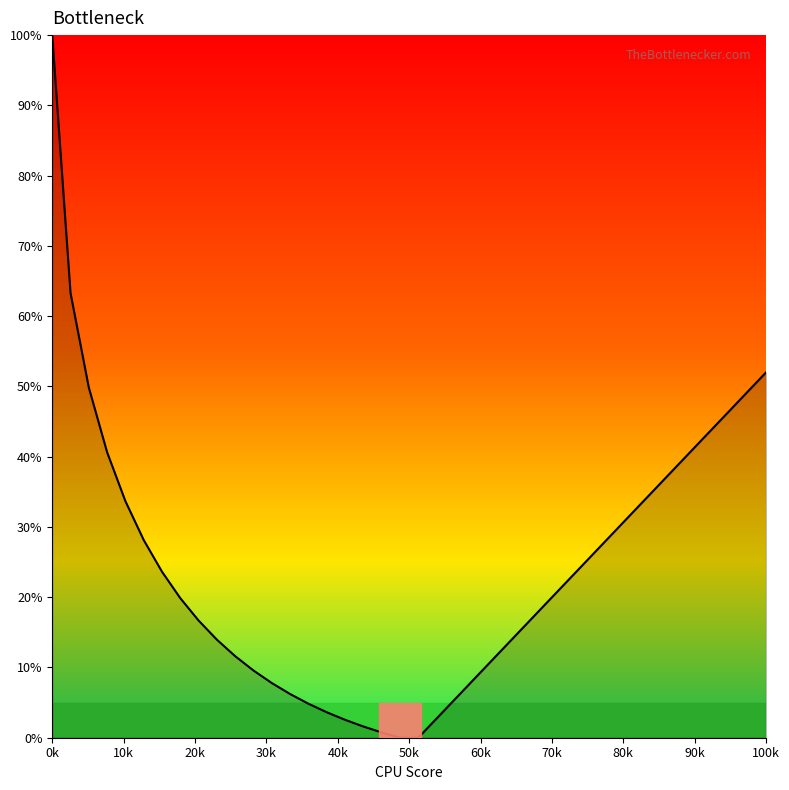

What is the greatest value displayed?

100.0